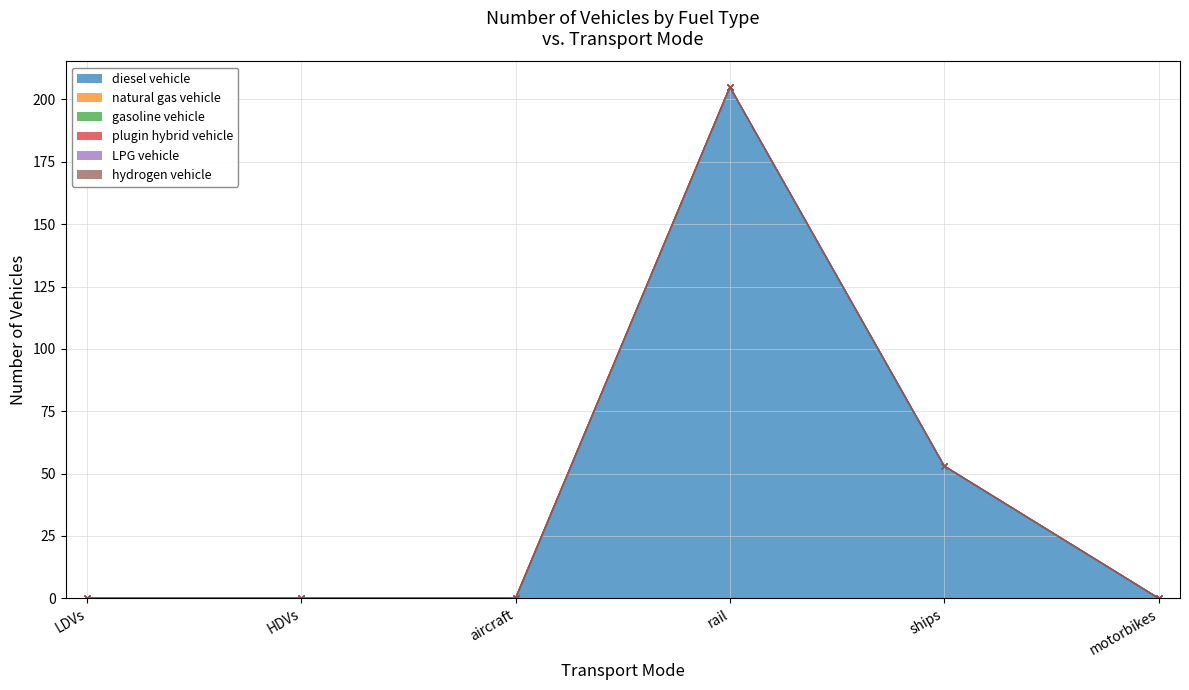

Reading left to right, extract all data points from this chart.

diesel vehicle: LDVs=0	HDVs=0	aircraft=0	rail=205	ships=53	motorbikes=0
natural gas vehicle: LDVs=0	HDVs=0	aircraft=0	rail=0	ships=0	motorbikes=0
gasoline vehicle: LDVs=0	HDVs=0	aircraft=0	rail=0	ships=0	motorbikes=0
plugin hybrid vehicle: LDVs=0	HDVs=0	aircraft=0	rail=0	ships=0	motorbikes=0
LPG vehicle: LDVs=0	HDVs=0	aircraft=0	rail=0	ships=0	motorbikes=0
hydrogen vehicle: LDVs=0	HDVs=0	aircraft=0	rail=0	ships=0	motorbikes=0